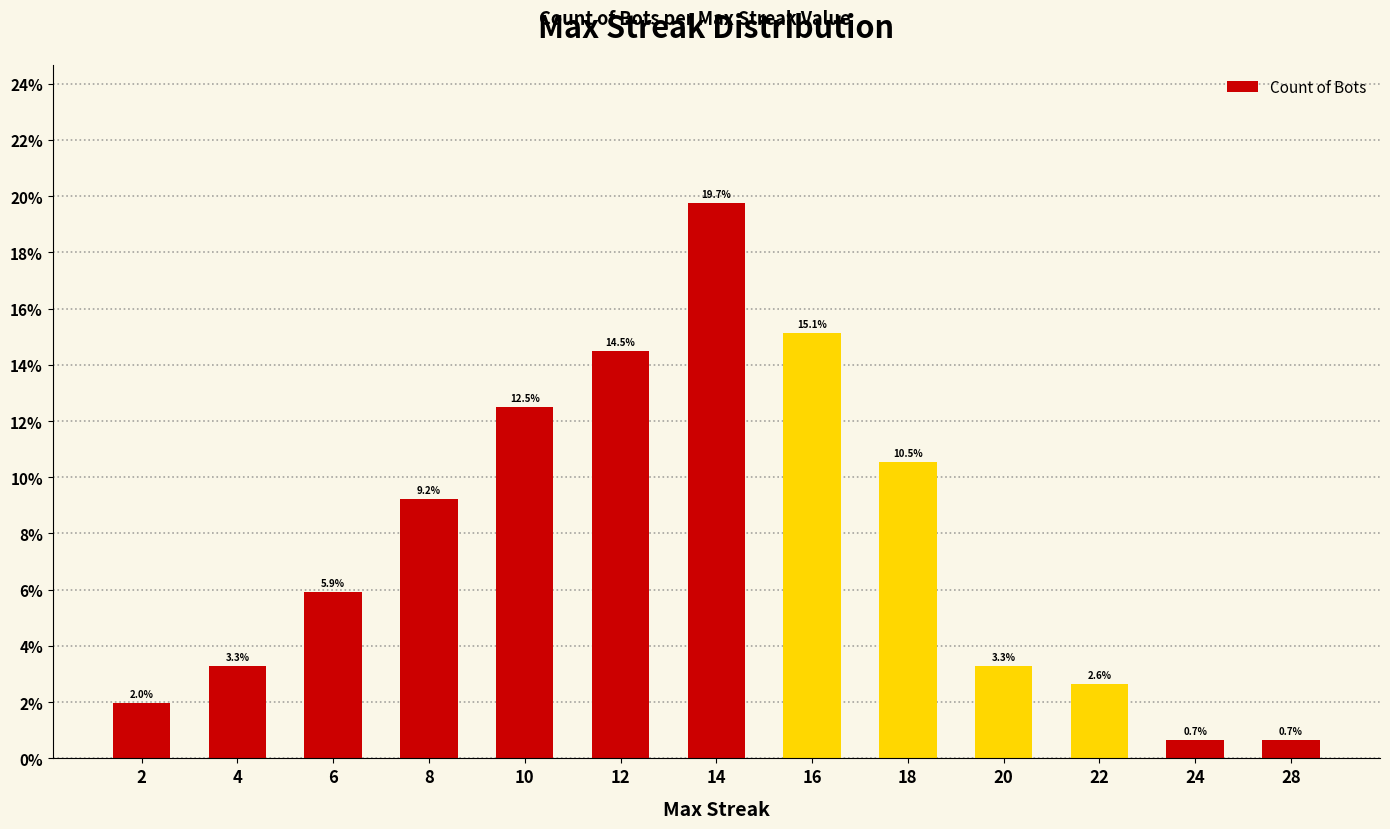

Where does the data first go above 5?

6